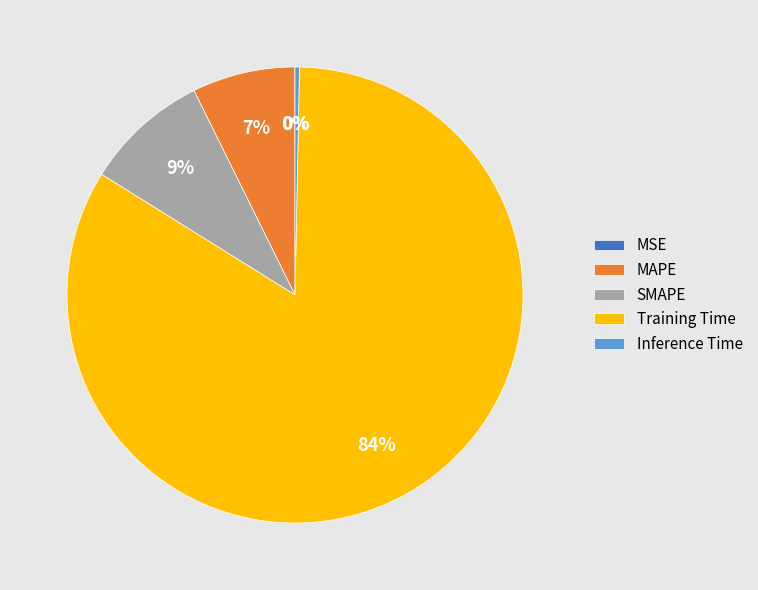

To the nearest percent, what is the difference between the largest and smallest slice percentages?

84%